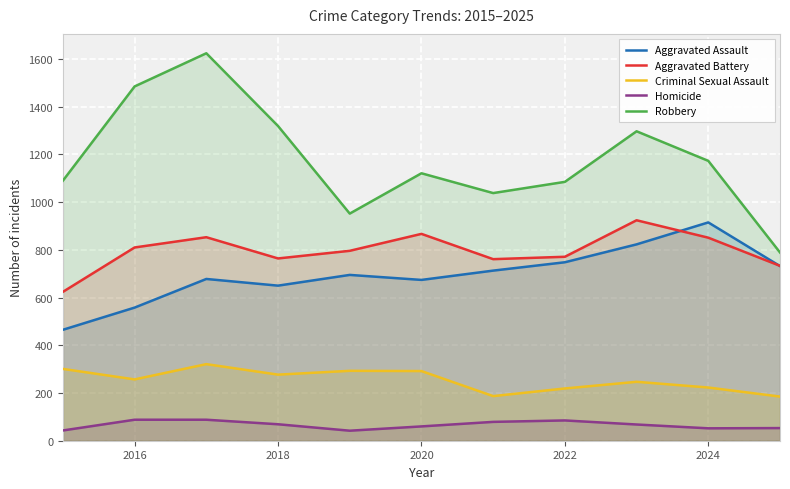

True or false: Aggravated Assault has a value of 217 at 2018.

False